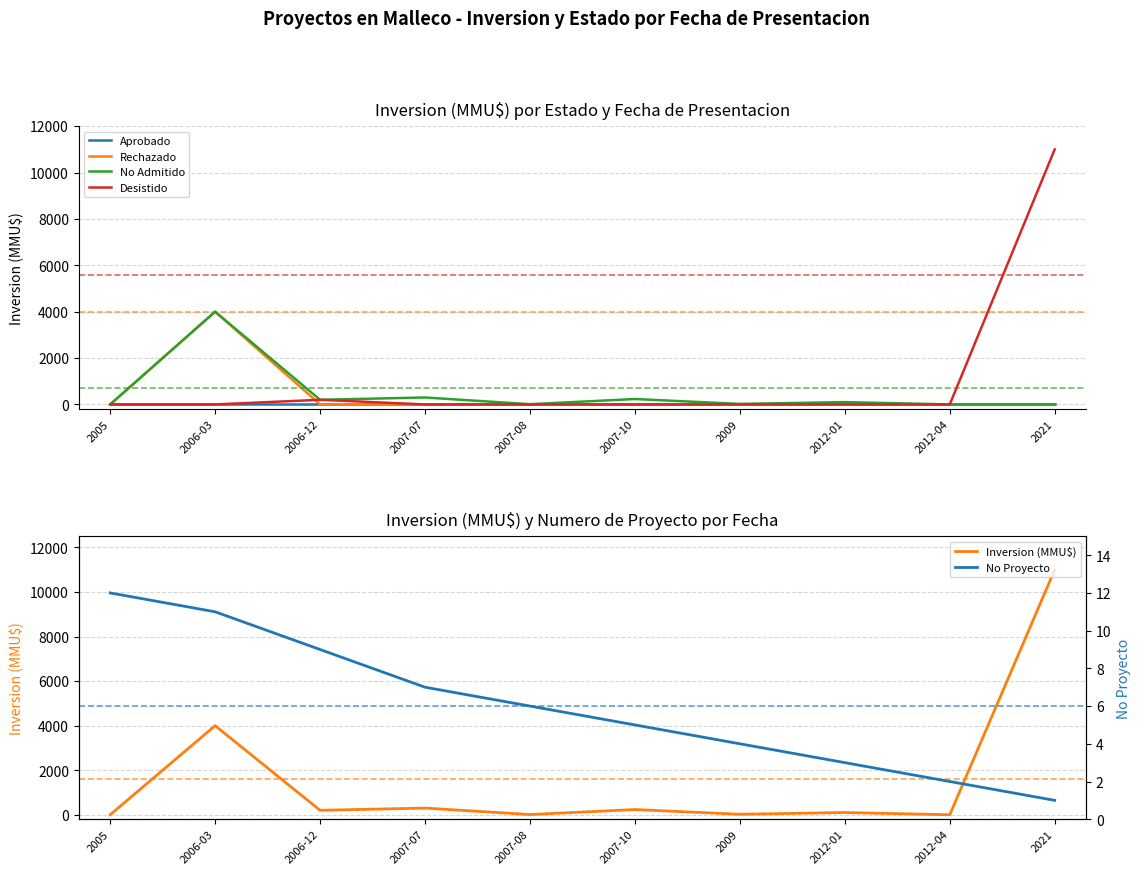

Which series has the largest total across all categories?

Inversion (MMU$)